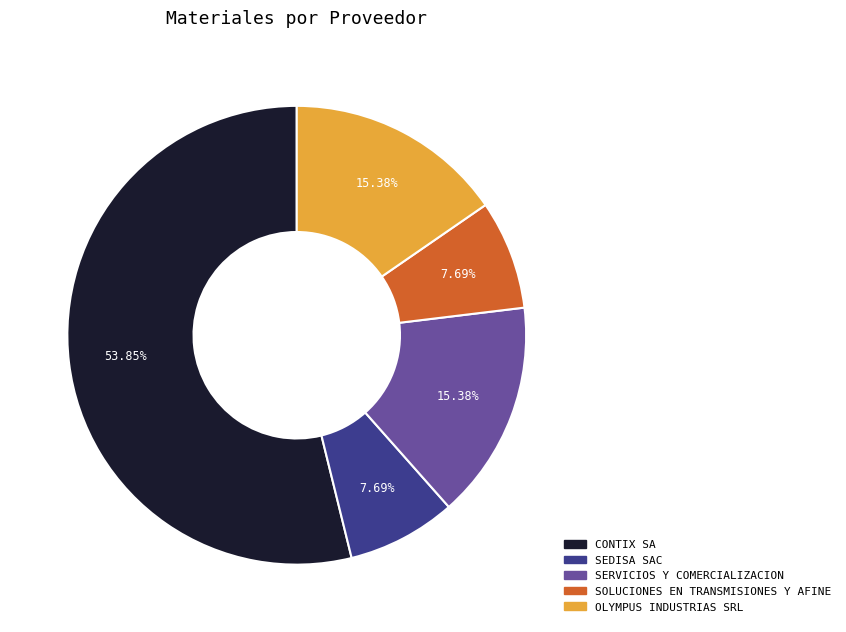

Approximately how many times larger is the value at OLYMPUS INDUSTRIAS SRL compared to SOLUCIONES EN TRANSMISIONES Y AFINE?

2.0